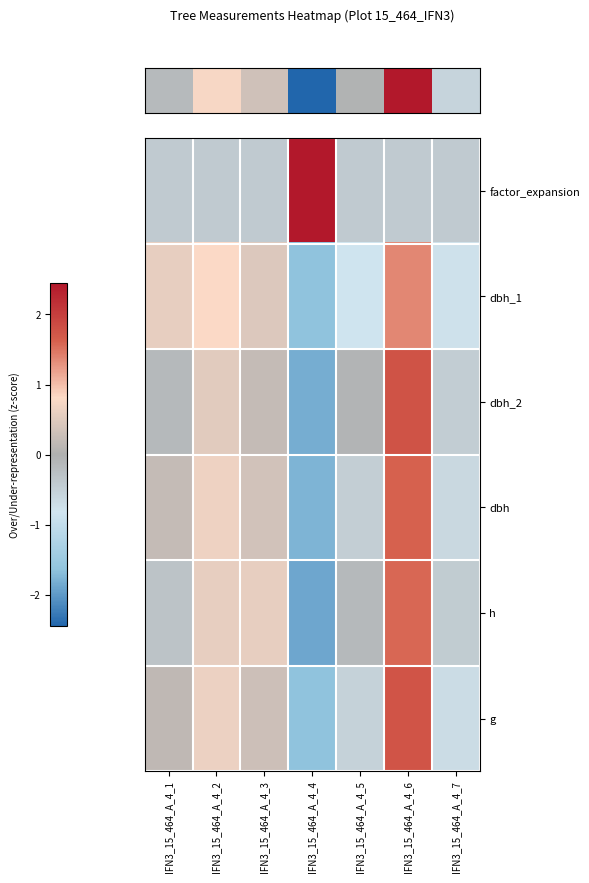

Reading right to left, list all the values displayed in this chart.

row_0: IFN3_15_464_A_4_7=-0.4	IFN3_15_464_A_4_6=-0.4	IFN3_15_464_A_4_5=-0.4	IFN3_15_464_A_4_4=2.4	IFN3_15_464_A_4_3=-0.4	IFN3_15_464_A_4_2=-0.4	IFN3_15_464_A_4_1=-0.4
row_1: IFN3_15_464_A_4_7=-0.8	IFN3_15_464_A_4_6=1.4	IFN3_15_464_A_4_5=-0.8	IFN3_15_464_A_4_4=-1.6	IFN3_15_464_A_4_3=0.5	IFN3_15_464_A_4_2=0.8	IFN3_15_464_A_4_1=0.6
row_2: IFN3_15_464_A_4_7=-0.5	IFN3_15_464_A_4_6=1.8	IFN3_15_464_A_4_5=-0.1	IFN3_15_464_A_4_4=-1.8	IFN3_15_464_A_4_3=0.2	IFN3_15_464_A_4_2=0.5	IFN3_15_464_A_4_1=-0.1
row_3: IFN3_15_464_A_4_7=-0.6	IFN3_15_464_A_4_6=1.6	IFN3_15_464_A_4_5=-0.5	IFN3_15_464_A_4_4=-1.8	IFN3_15_464_A_4_3=0.4	IFN3_15_464_A_4_2=0.7	IFN3_15_464_A_4_1=0.2
row_4: IFN3_15_464_A_4_7=-0.4	IFN3_15_464_A_4_6=1.6	IFN3_15_464_A_4_5=-0.1	IFN3_15_464_A_4_4=-1.9	IFN3_15_464_A_4_3=0.6	IFN3_15_464_A_4_2=0.6	IFN3_15_464_A_4_1=-0.3
row_5: IFN3_15_464_A_4_7=-0.7	IFN3_15_464_A_4_6=1.8	IFN3_15_464_A_4_5=-0.5	IFN3_15_464_A_4_4=-1.6	IFN3_15_464_A_4_3=0.3	IFN3_15_464_A_4_2=0.6	IFN3_15_464_A_4_1=0.2